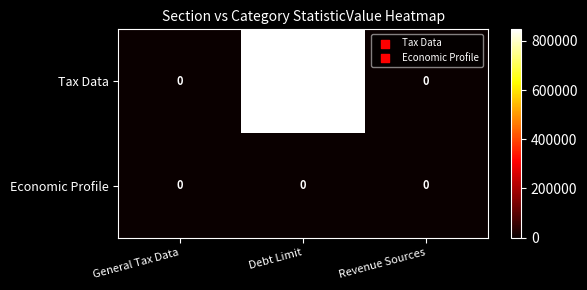

Reading left to right, extract all data points from this chart.

Tax Data: General Tax Data=0	Debt Limit=-847000	Revenue Sources=0
Economic Profile: General Tax Data=0	Debt Limit=0	Revenue Sources=0